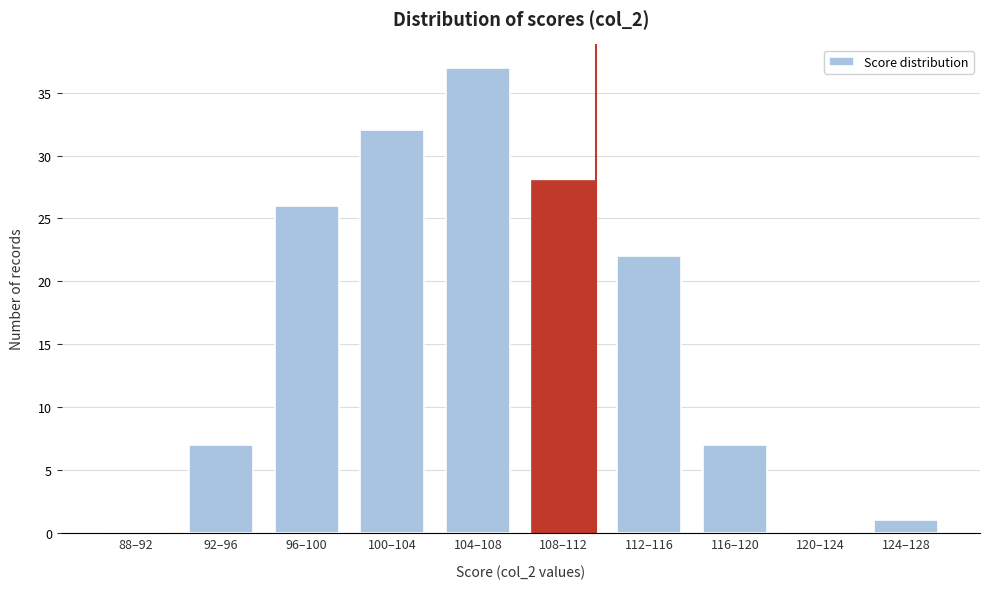

Reading left to right, extract all data points from this chart.

88–92=0	92–96=7	96–100=26	100–104=32	104–108=37	108–112=28	112–116=22	116–120=7	120–124=0	124–128=1